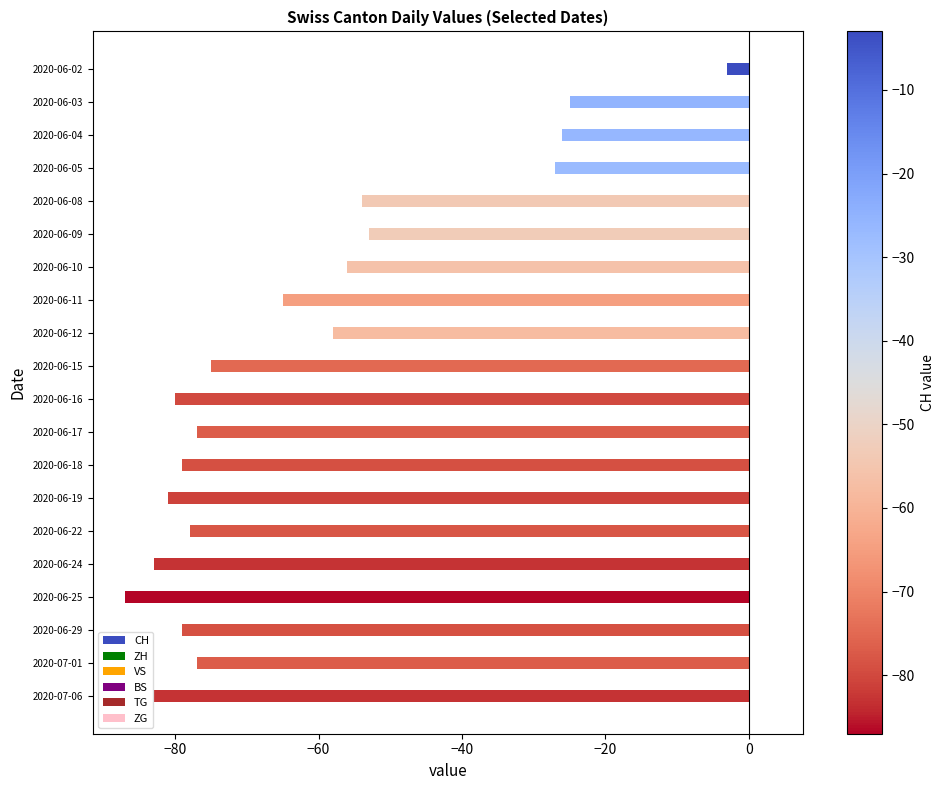

Where is the data nearest to the value -45?

2020-06-09